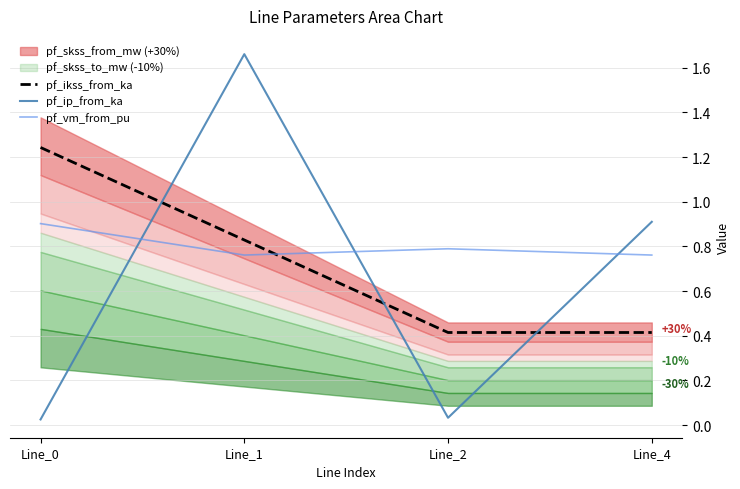

At which category is the sum across all series the highest?

Line_1